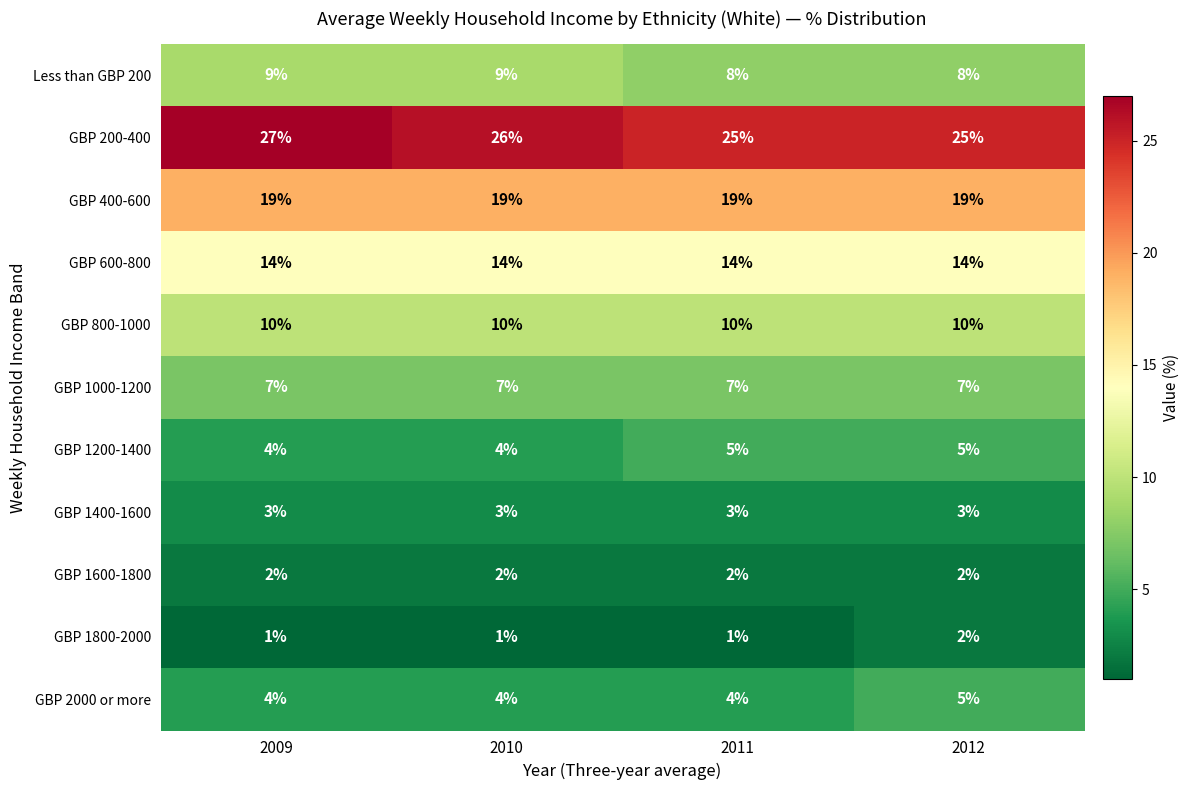

True or false: GBP 400-600 has a value of 26 at 2011.

False